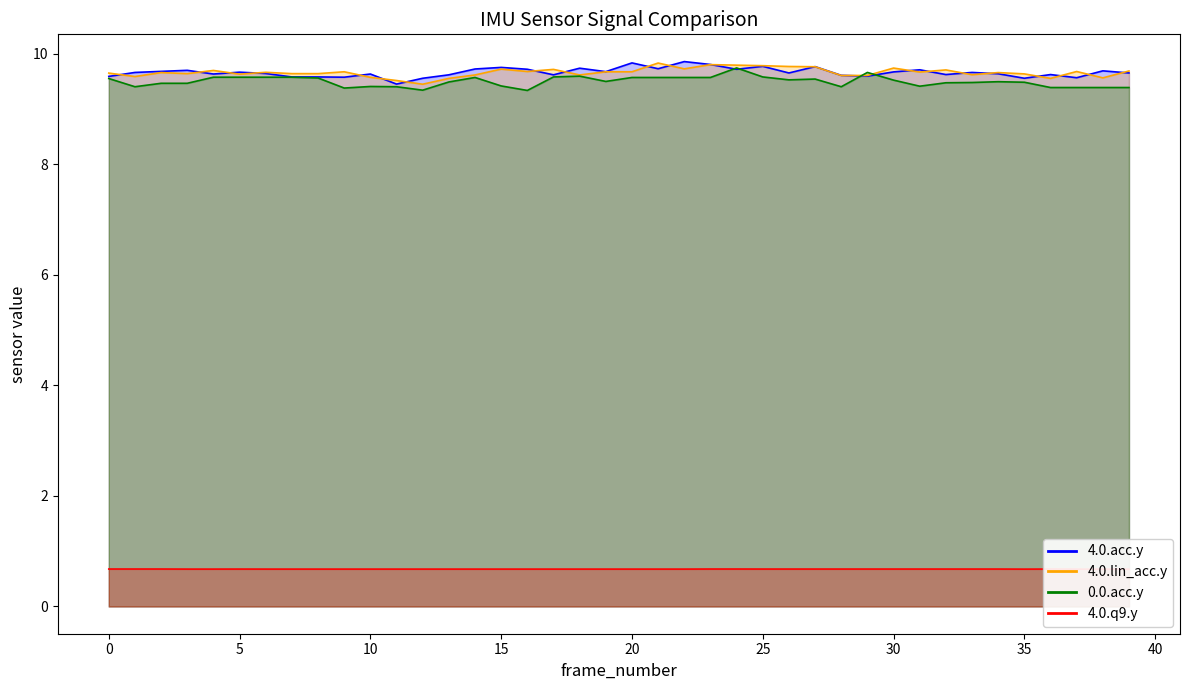

How many lines are shown in the chart?

4